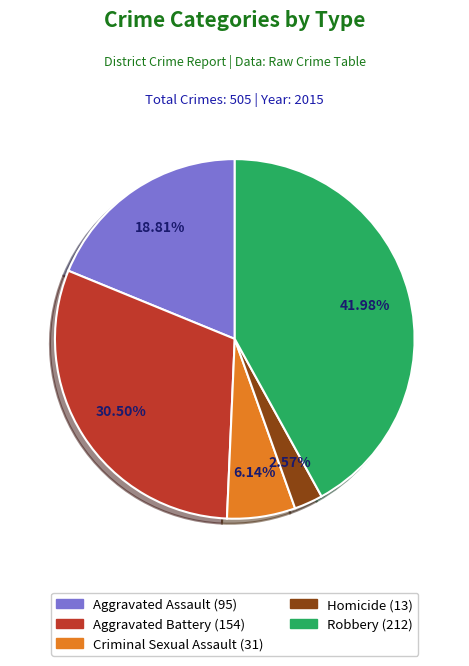

Is there a majority slice in this chart?

No